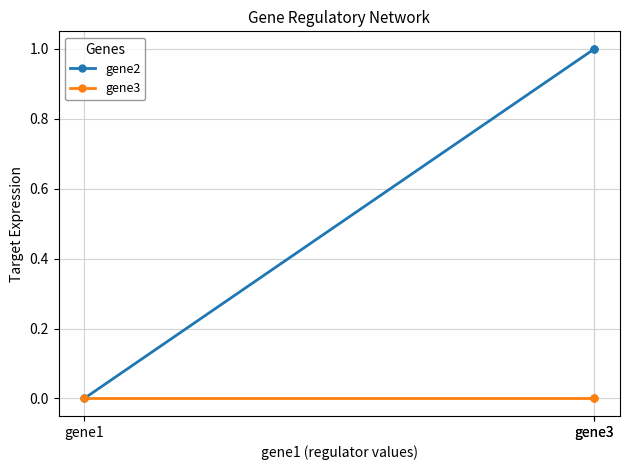

How many lines are shown in the chart?

2